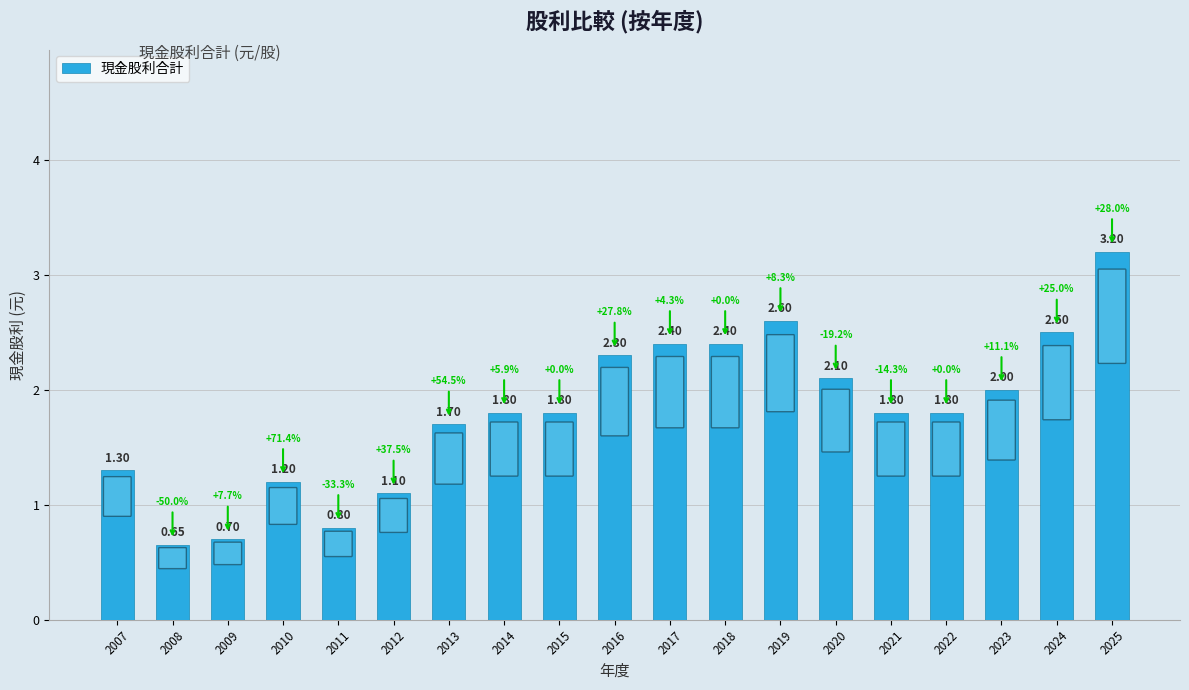

How many values are below 1?

3